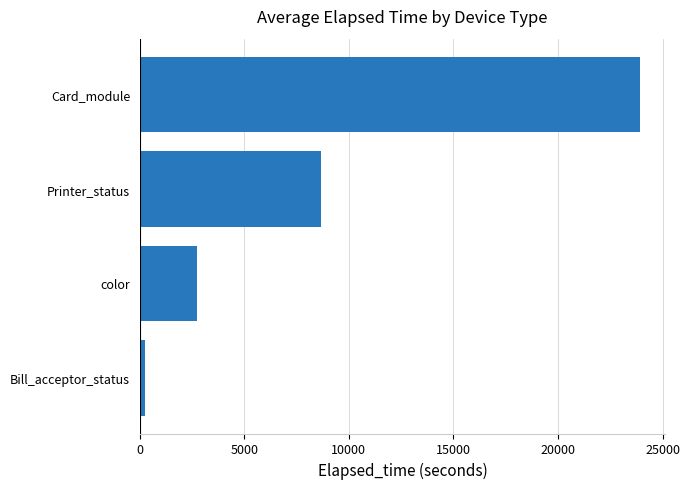

What is the average value?

8893.4